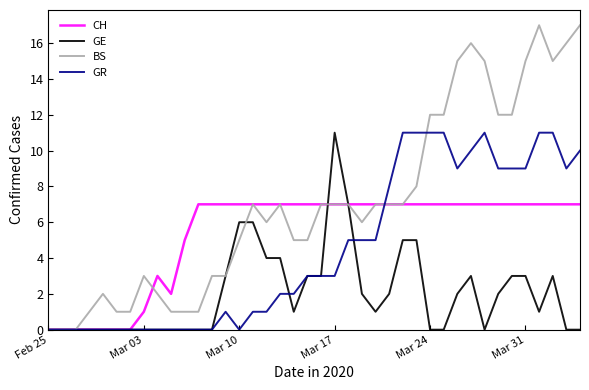

Which series has the widest spread of values?

BS